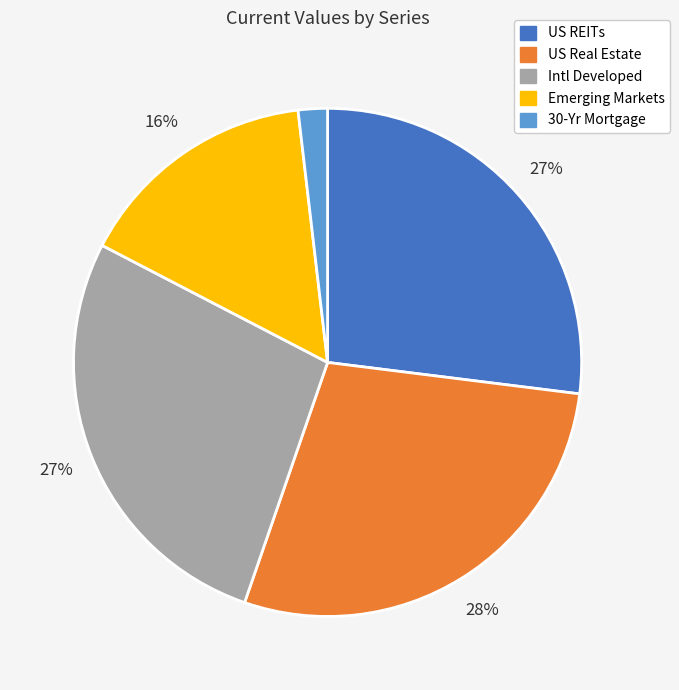

Do US Real Estate and 30-Yr Mortgage together represent more than half of the pie?

No